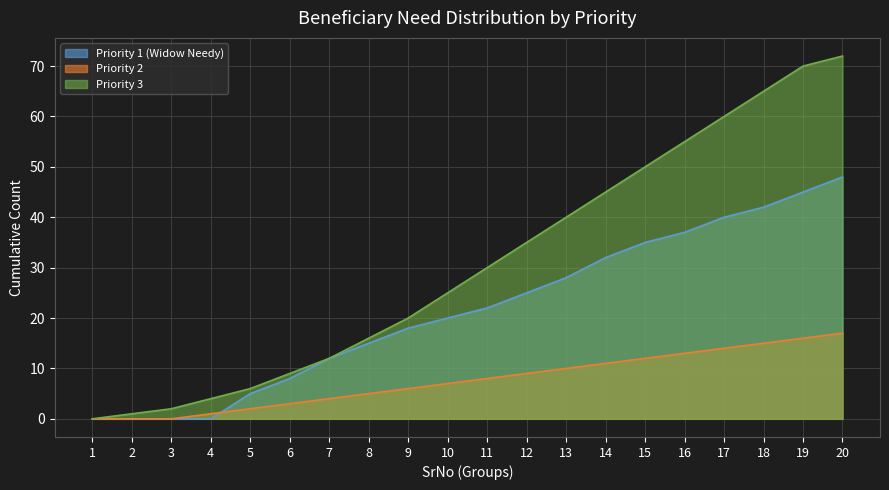

Read the Priority 1 (Widow Needy) value at 11, to the nearest 5.

20